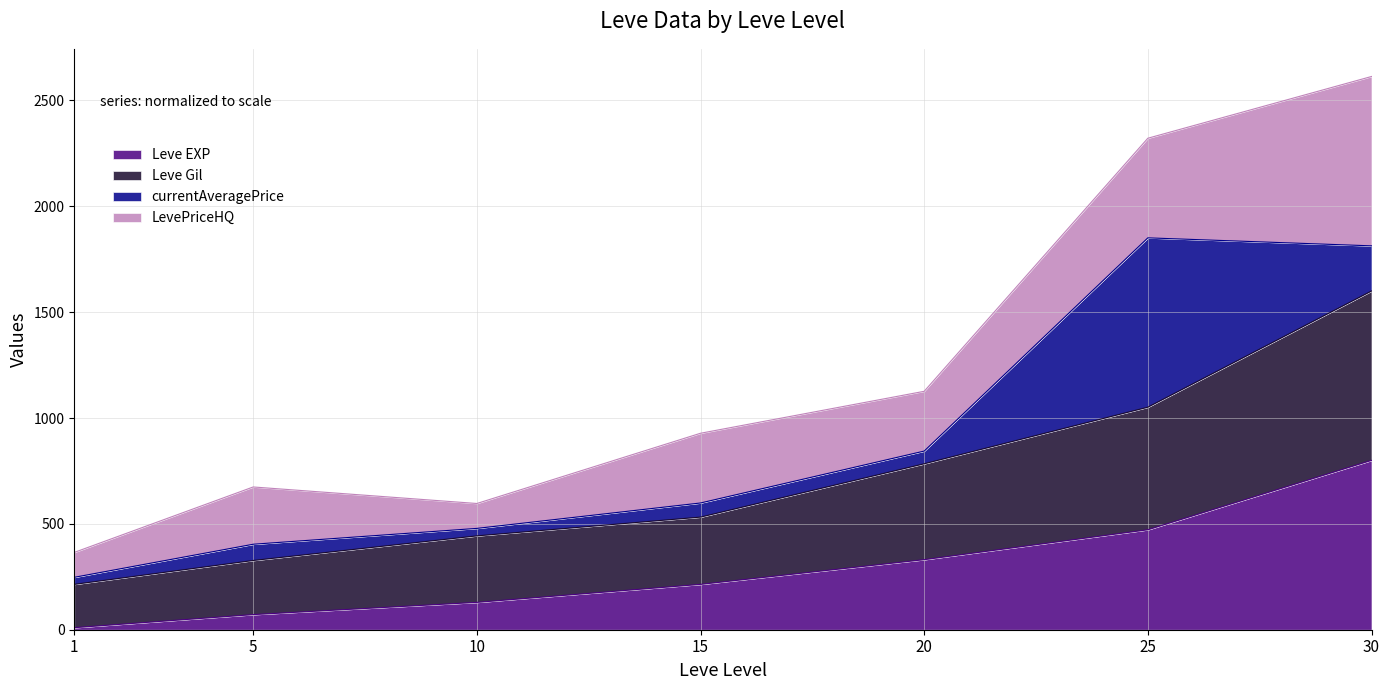

What is the highest value of the Leve EXP series?

800.0